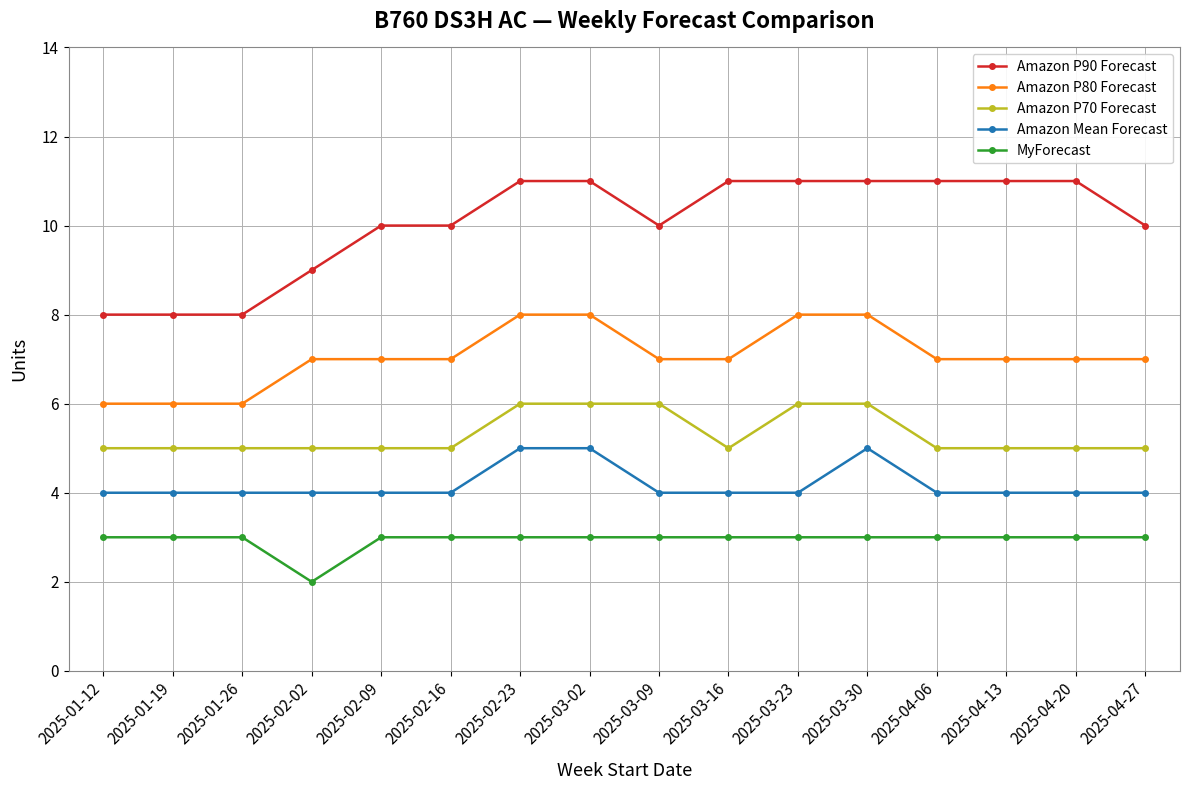

Does the chart have visible grid lines?

Yes